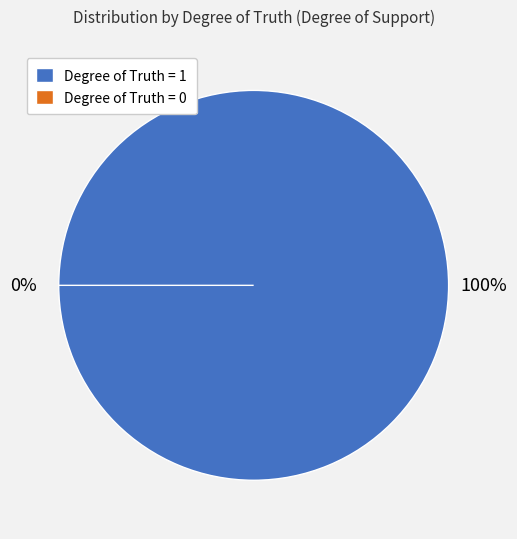

Rank the categories by value from lowest to highest.

0, 1